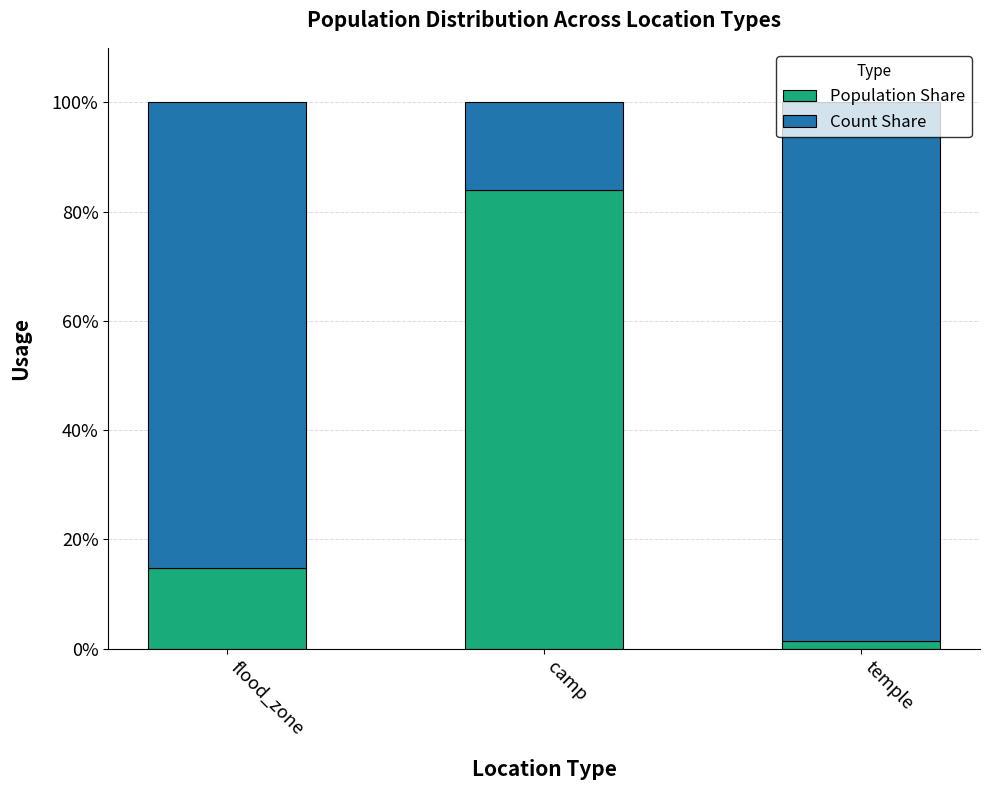

What is the total value across all series at flood_zone?

100.0